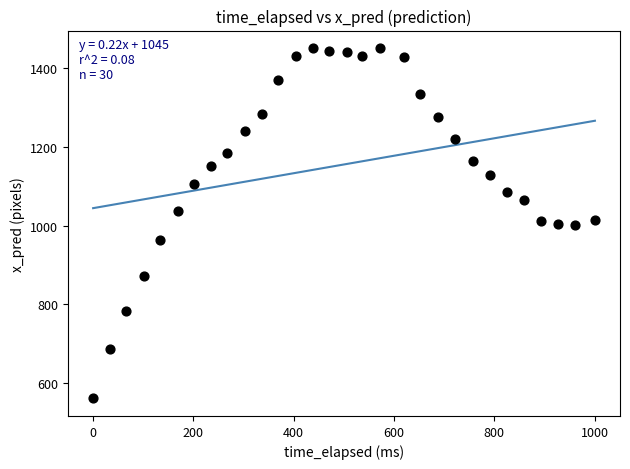

What is the range of Y values (max minus min)?

890.9